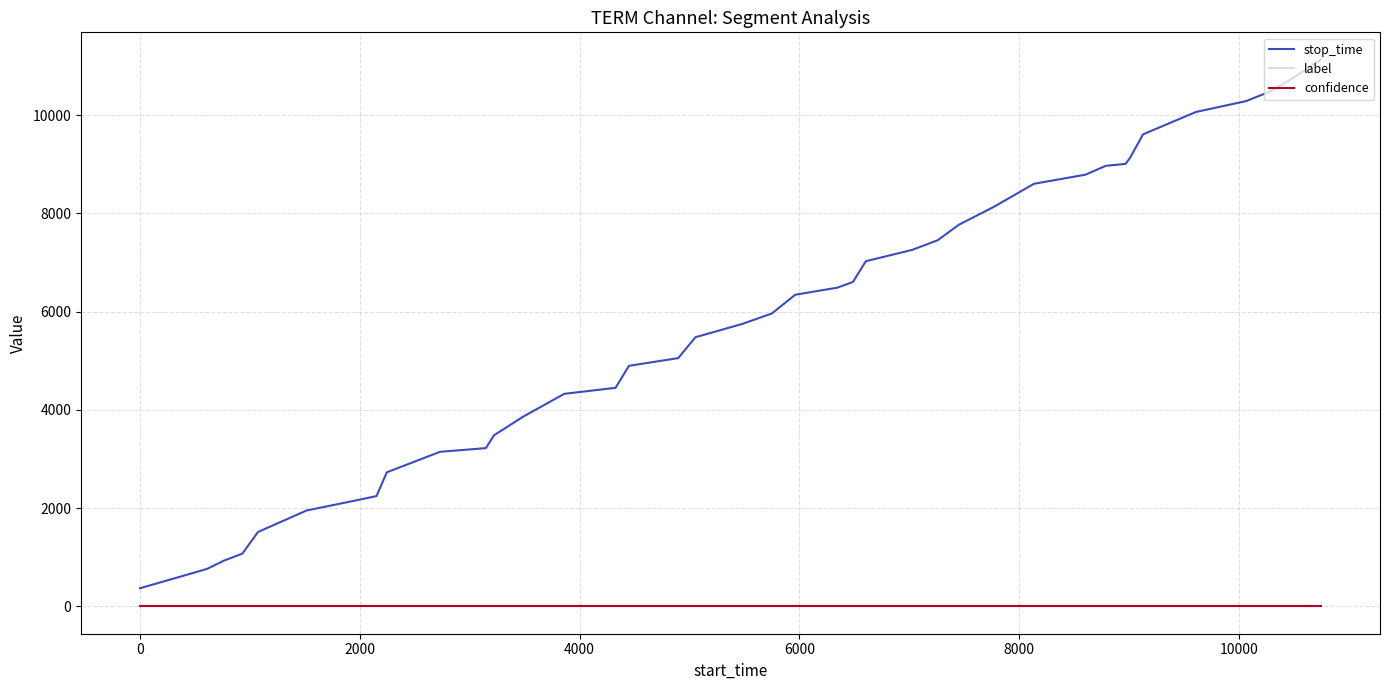

True or false: confidence and stop_time cross at least once.

False